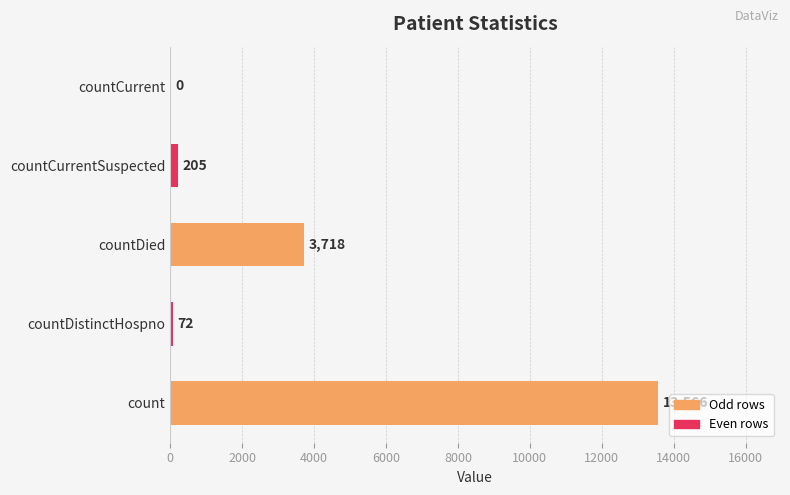

Which category has the highest value across all series?

count